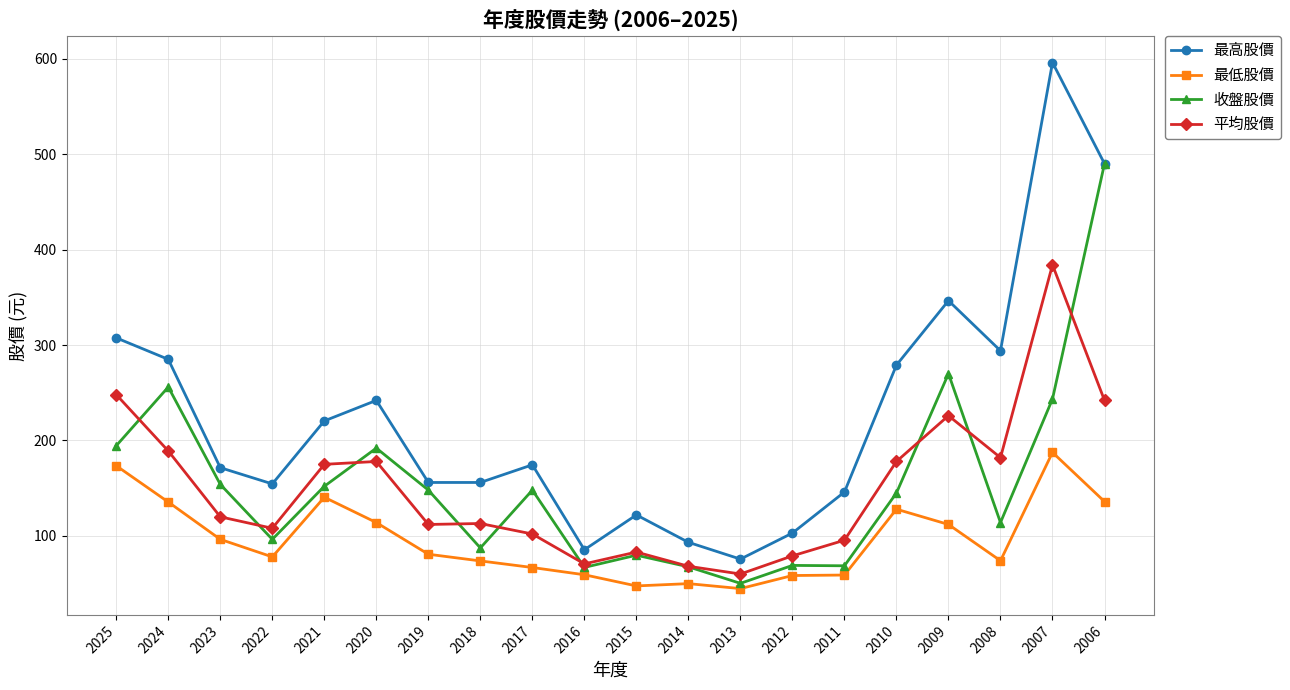

What is the sum of the 最高股價 values at 2025 and 2009?

654.0